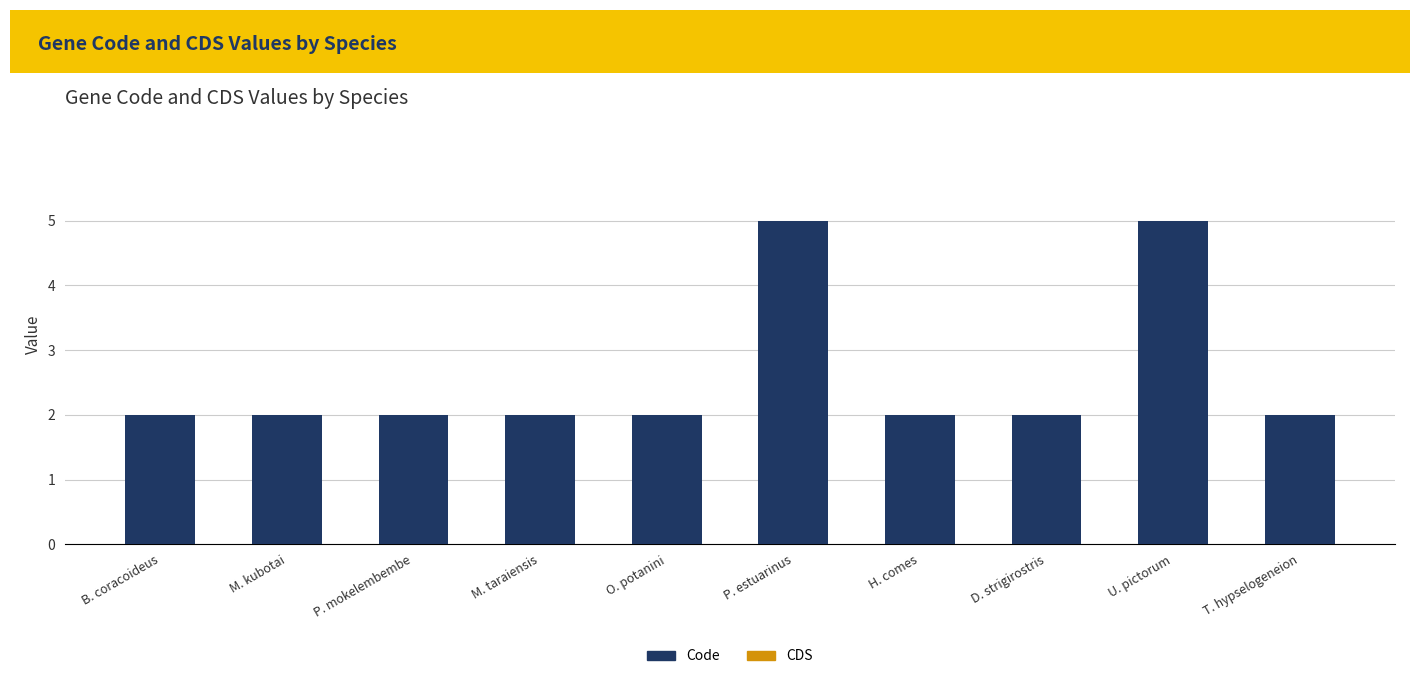

What is the difference between the maximum and minimum values?

3